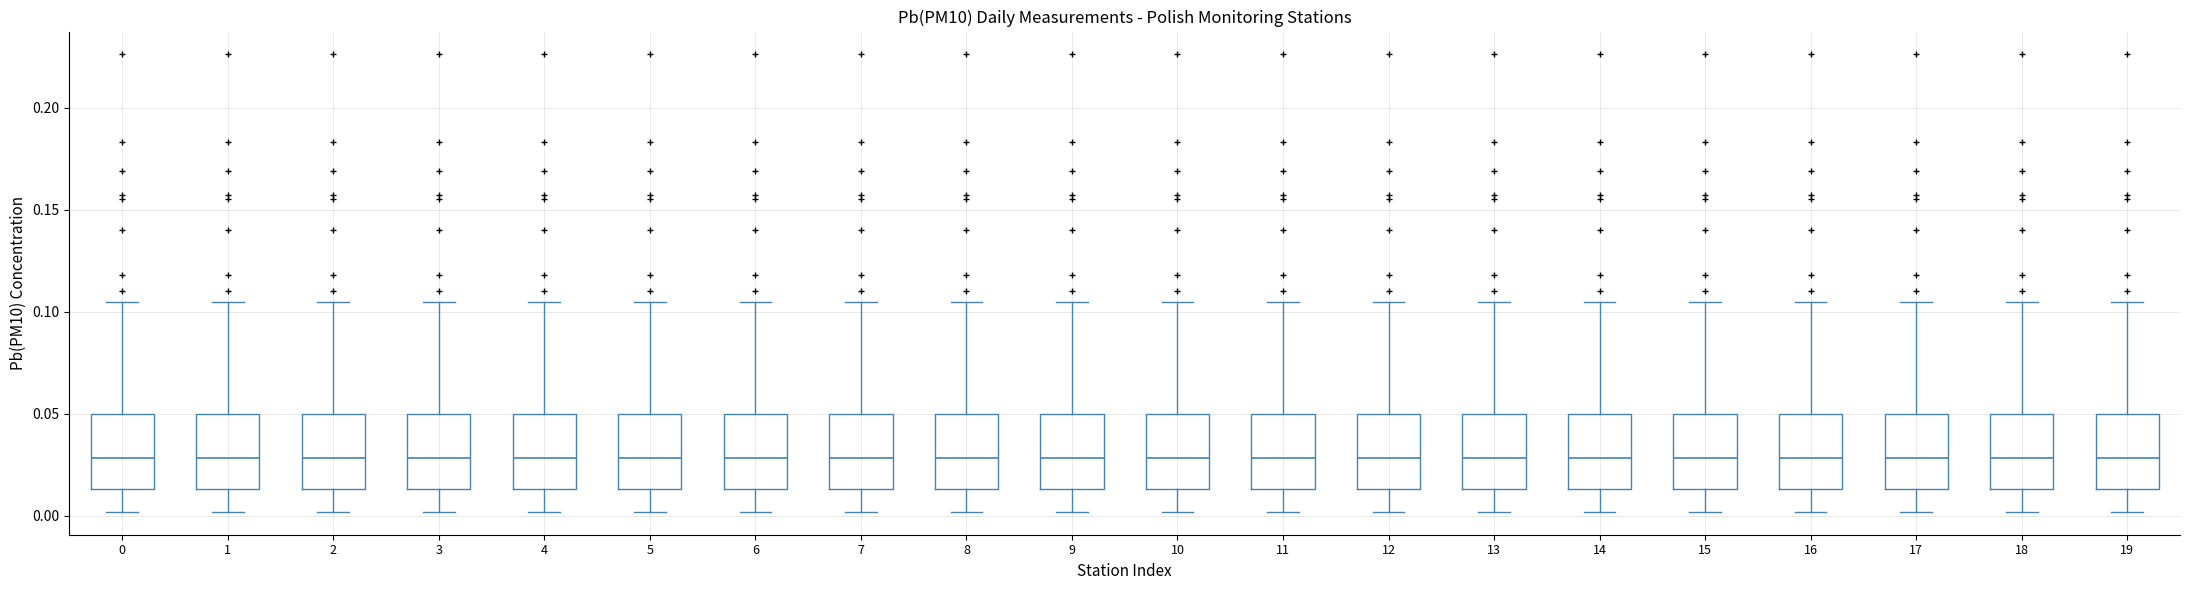

Where does the lower whisker of the box at x = 4 end on the y-axis? The values are not printed on the chart, so give them approximately, as read against the axis.

0.000